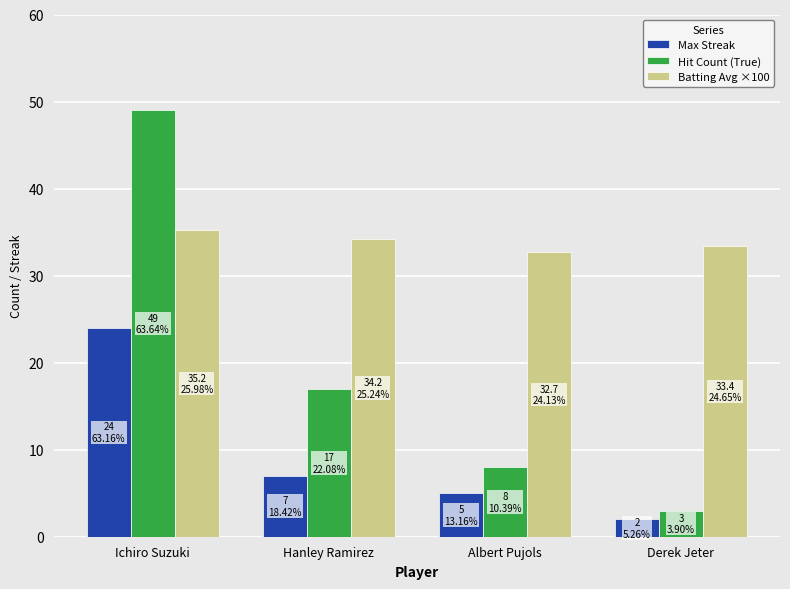

What are all the series names shown in the legend?

Max Streak, Hit Count (True), Batting Avg ×100